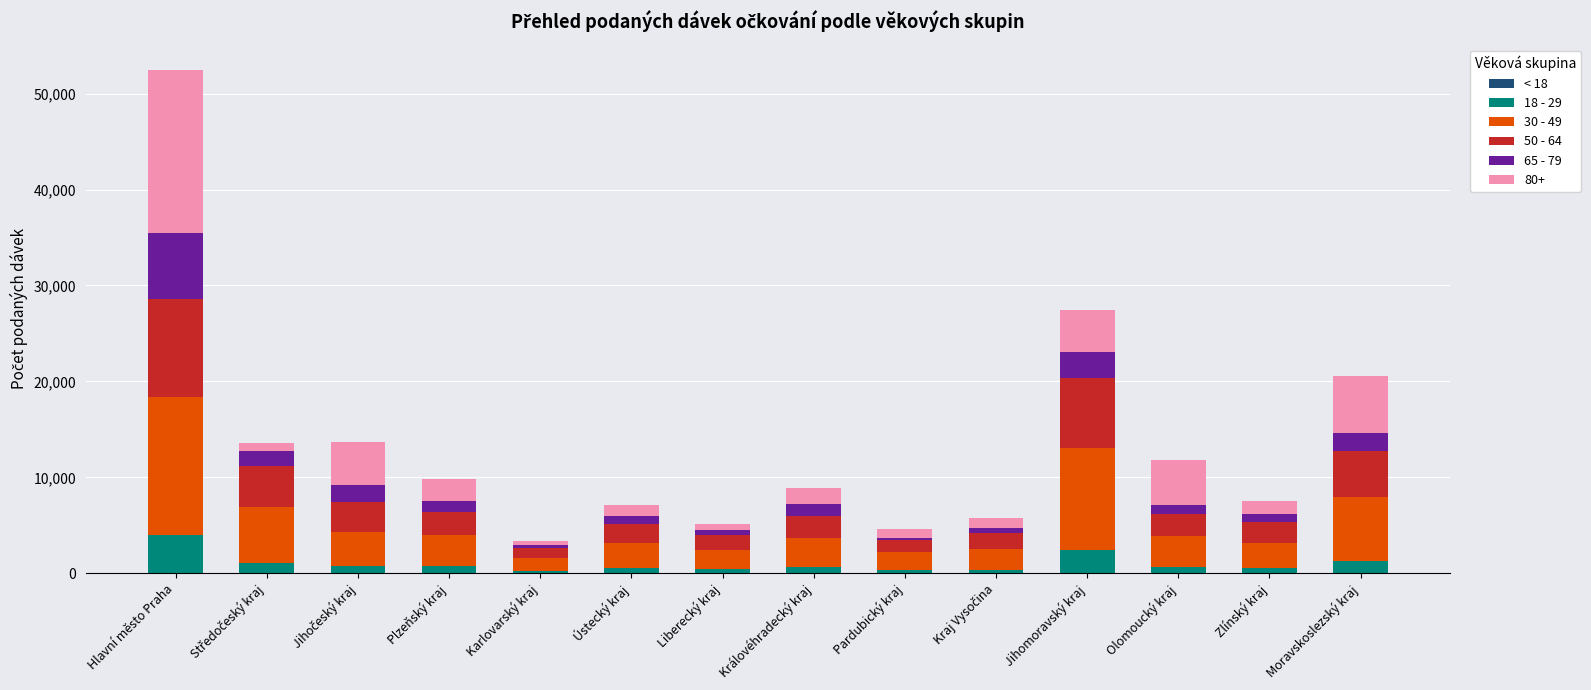

At which category is the sum across all series the highest?

Hlavní město Praha